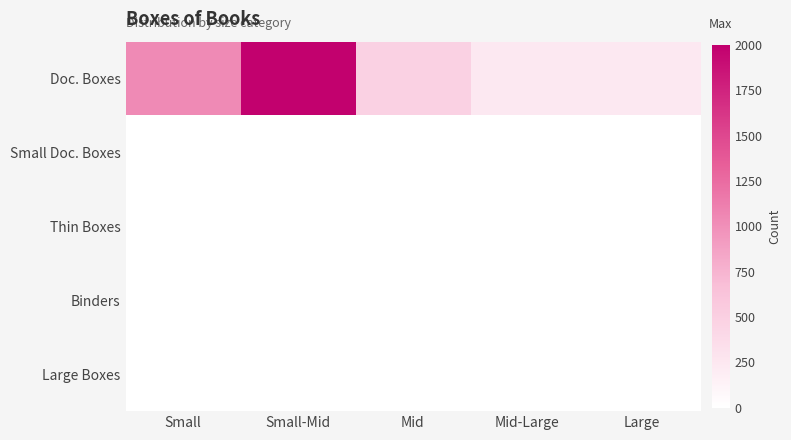

At how many categories does at least one series exceed 1309?

1